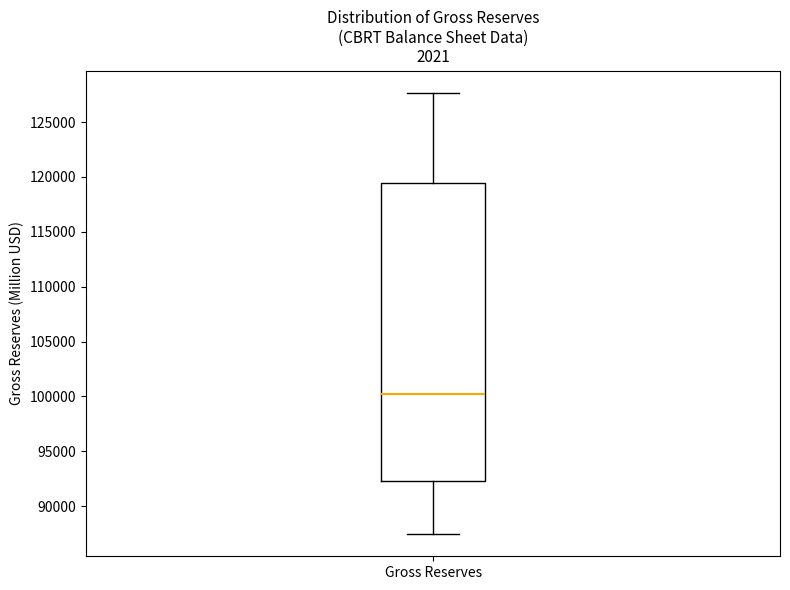

Transcribe this box plot: give where the median line is, the range the box spans, and where the two whiskers end, as read against the y-axis. The values are not printed on the chart, so give them approximately, as read against the axis.

median 100000, box 92500 to 119500, whiskers 87500 to 127500